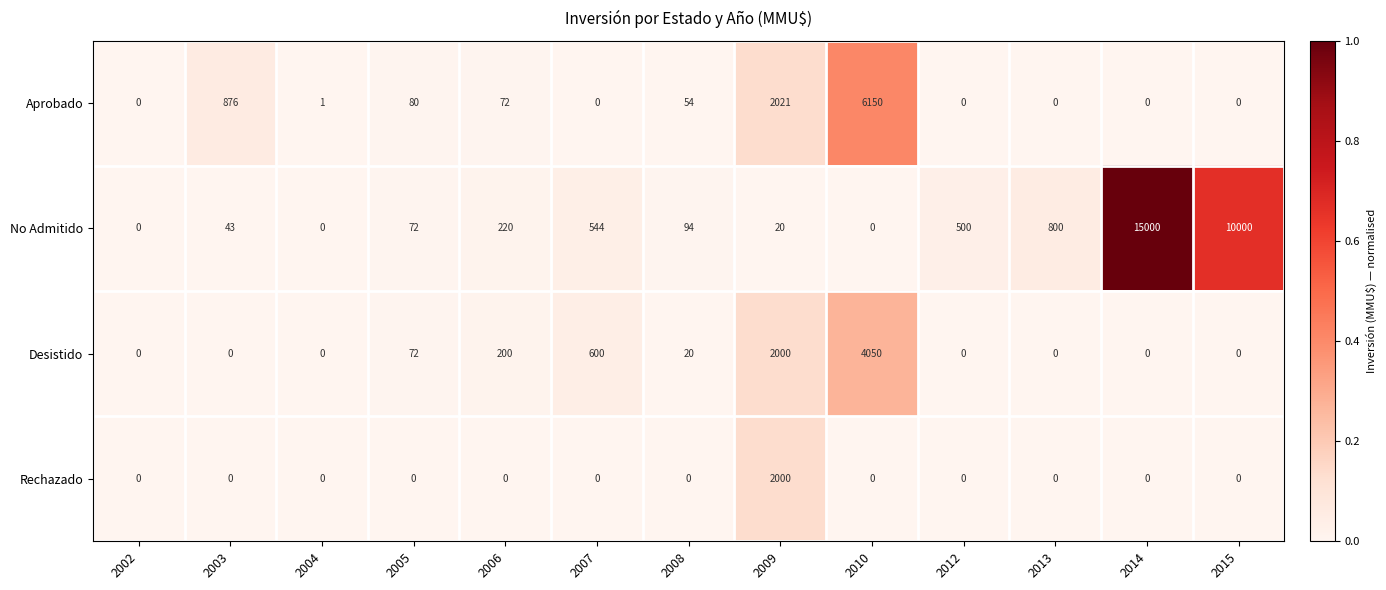

Rank the series by their maximum value, from lowest to highest.

Rechazado, Desistido, Aprobado, No Admitido